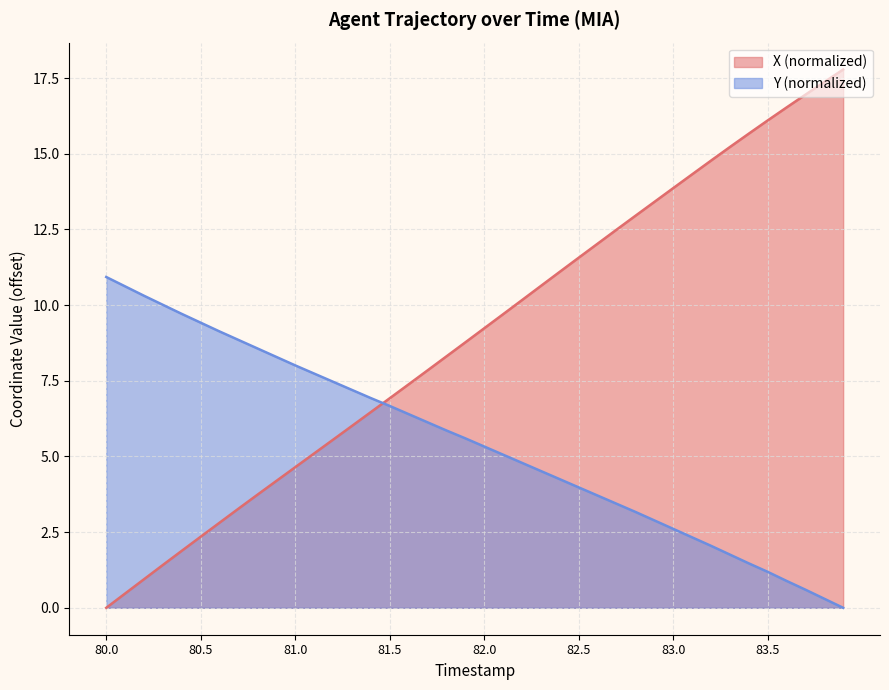

Reading left to right, list all the values displayed in this chart.

X: 80.0=0.0	80.1=0.5	80.2=0.9	80.3=1.4	80.4=1.9	80.5=2.4	80.6=2.8	80.7=3.3	80.8=3.7	80.9=4.2	81.0=4.6	81.1=5.1	81.2=5.6	81.3=6.0	81.4=6.5	81.5=6.9	81.6=7.4	81.7=7.8	81.8=8.3	81.9=8.8	82.0=9.2	82.1=9.7	82.2=10.2	82.3=10.6	82.4=11.1	82.5=11.6	82.6=12.0	82.7=12.5	82.8=13.0	82.9=13.4	83.0=13.9	83.1=14.3	83.2=14.8	83.3=15.2	83.4=15.7	83.5=16.1	83.6=16.5	83.7=17.0	83.8=17.4	83.9=17.8
Y: 80.0=10.9	80.1=10.6	80.2=10.3	80.3=10.0	80.4=9.7	80.5=9.4	80.6=9.1	80.7=8.8	80.8=8.6	80.9=8.3	81.0=8.0	81.1=7.7	81.2=7.5	81.3=7.2	81.4=6.9	81.5=6.7	81.6=6.4	81.7=6.1	81.8=5.9	81.9=5.6	82.0=5.3	82.1=5.1	82.2=4.8	82.3=4.5	82.4=4.2	82.5=4.0	82.6=3.7	82.7=3.4	82.8=3.2	82.9=2.9	83.0=2.6	83.1=2.3	83.2=2.0	83.3=1.8	83.4=1.5	83.5=1.2	83.6=0.9	83.7=0.6	83.8=0.3	83.9=0.0